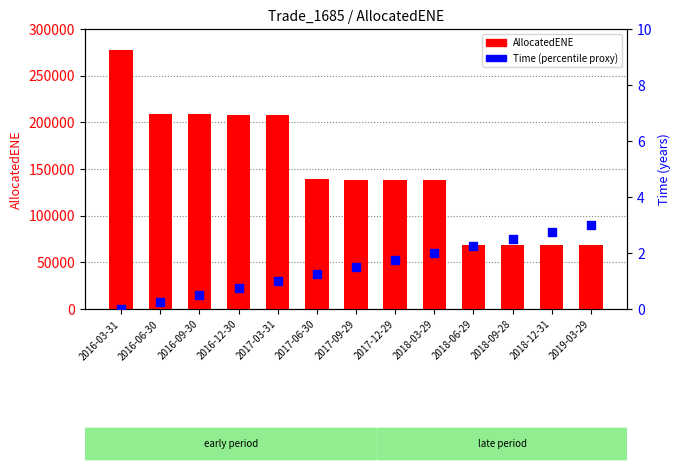

What is the total value across all series at 2016-09-30?

208487.5